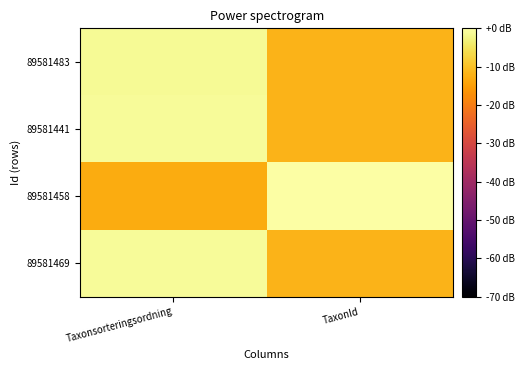

Reading left to right, what are all the values shown in this chart?

89581483: Taxonsorteringsordning=-1.3	TaxonId=-11.9
89581441: Taxonsorteringsordning=-1.1	TaxonId=-11.9
89581458: Taxonsorteringsordning=-12.9	TaxonId=0.0
89581469: Taxonsorteringsordning=-1.1	TaxonId=-11.9